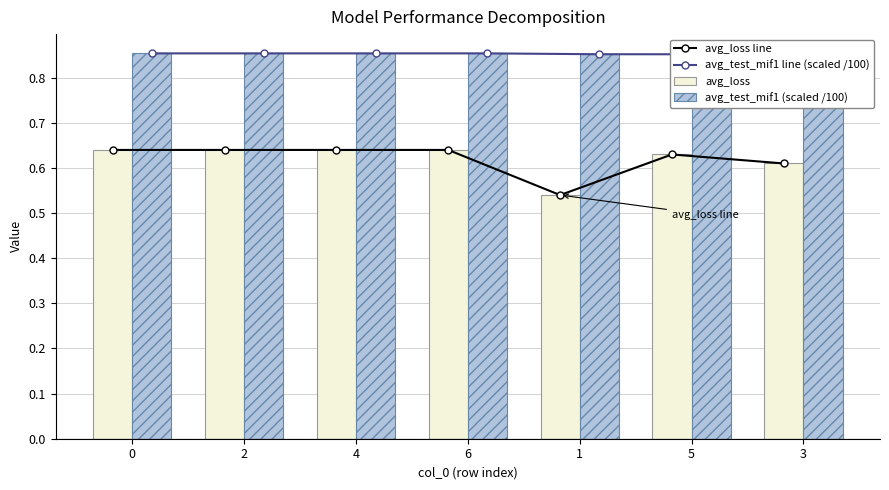

What is the sum of the avg_loss line values at 6 and 1?

1.2